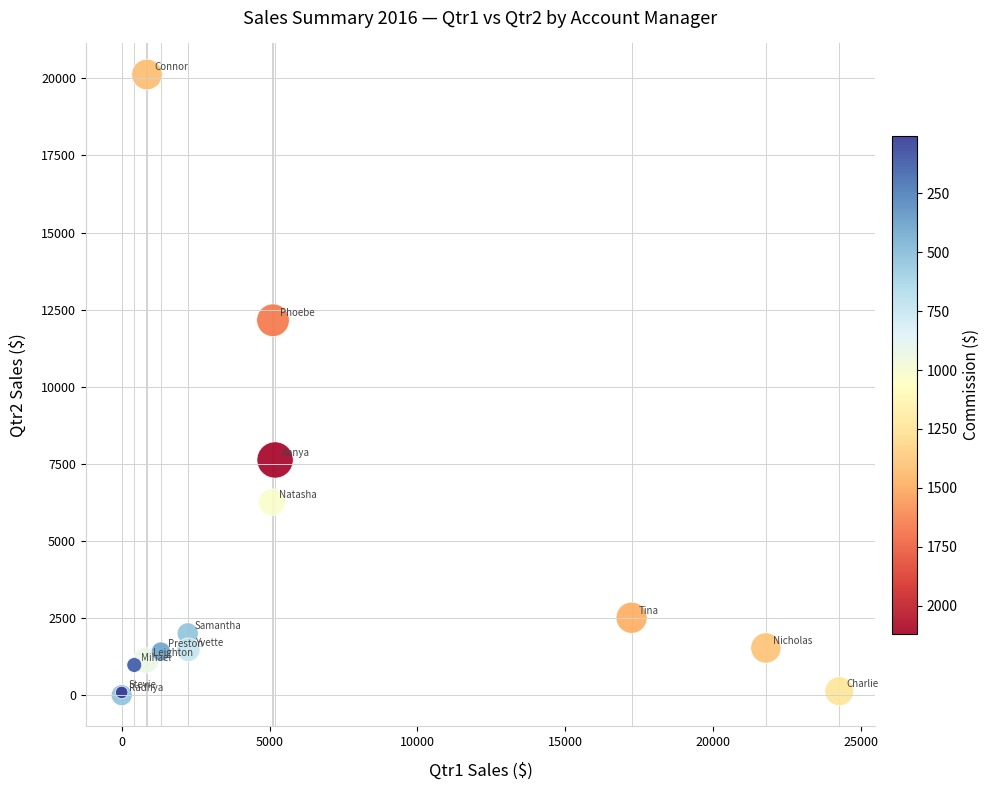

What Y value in the scatter plot is closest to 10063?

12156.6